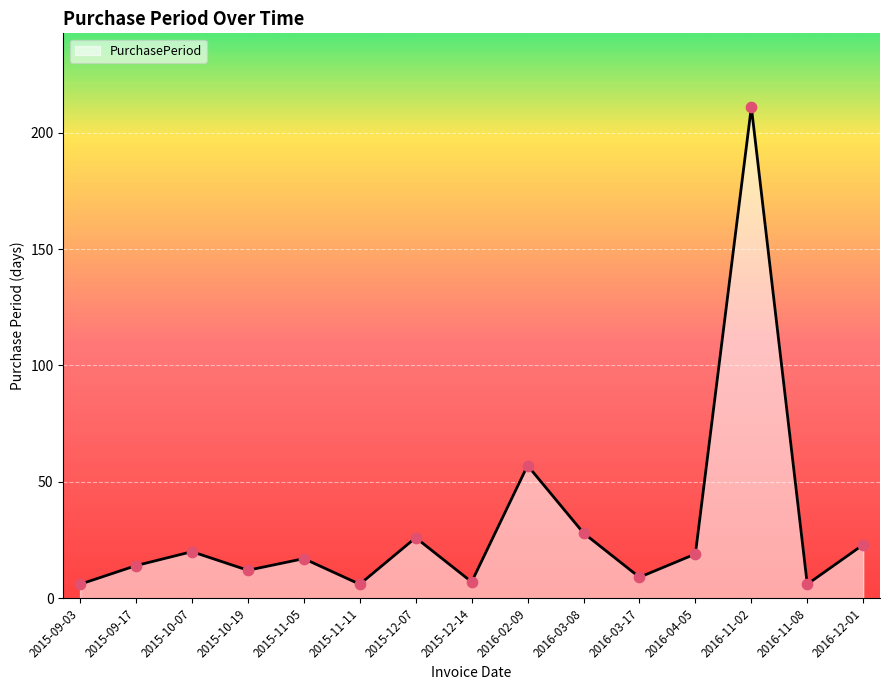

Approximately how many times larger is the value at 2015-11-11 compared to 2015-10-07?

0.3